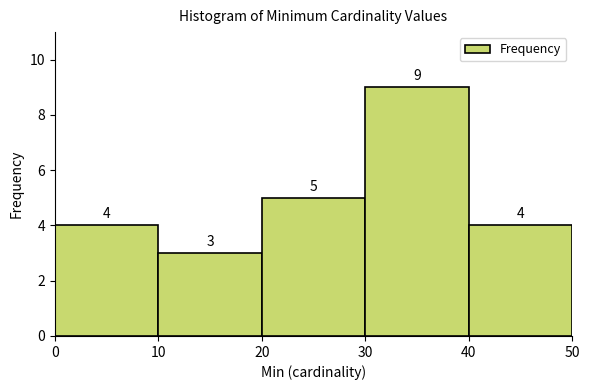

What is the height of the bar covering 40 to 50 on the x-axis?

4